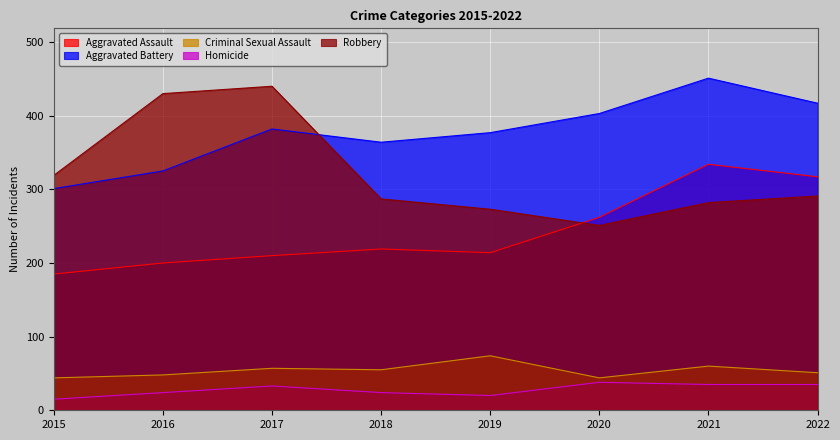

True or false: Aggravated Assault has a value of 219 at 2018.

True